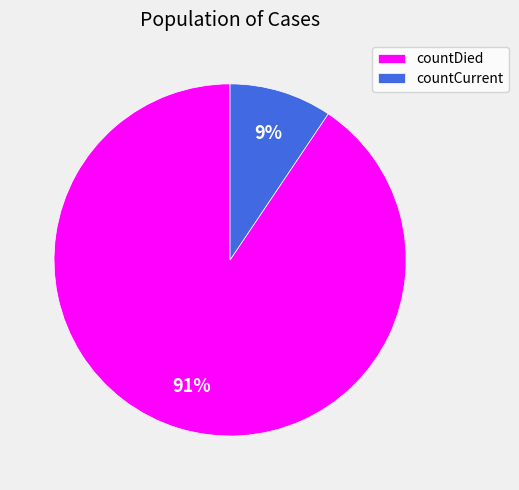

To the nearest percent, what is the average slice percentage?

50%